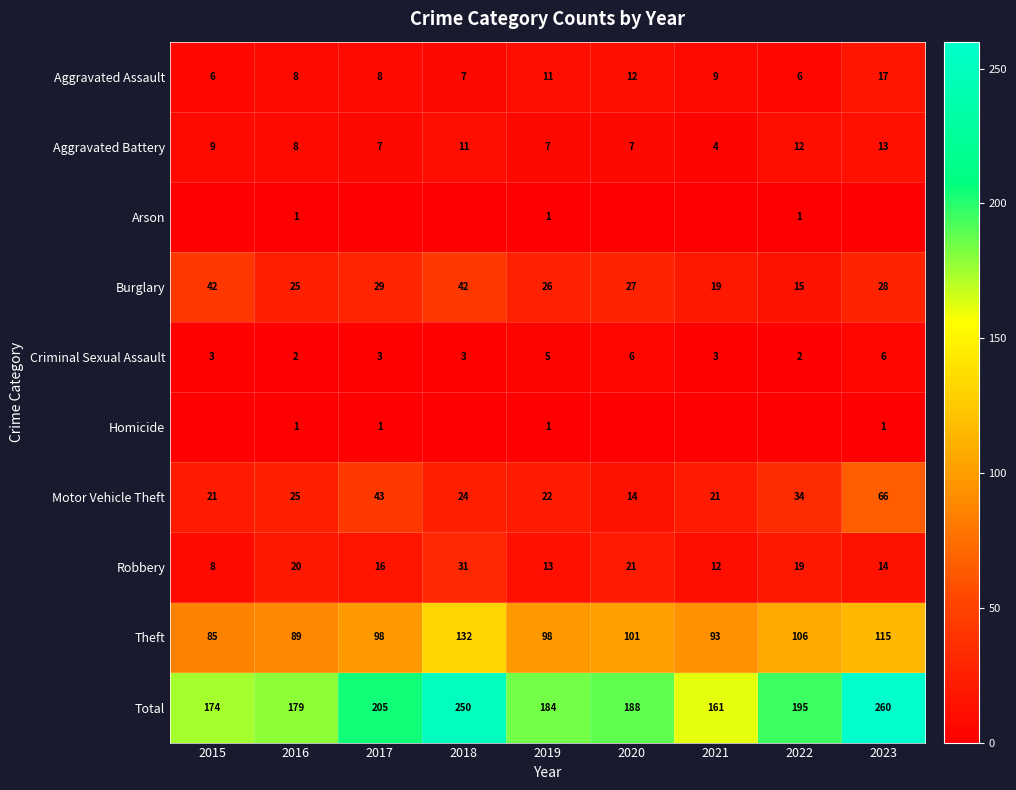

Is the value of Theft at 2016 greater than the value of Aggravated Battery at 2021?

Yes